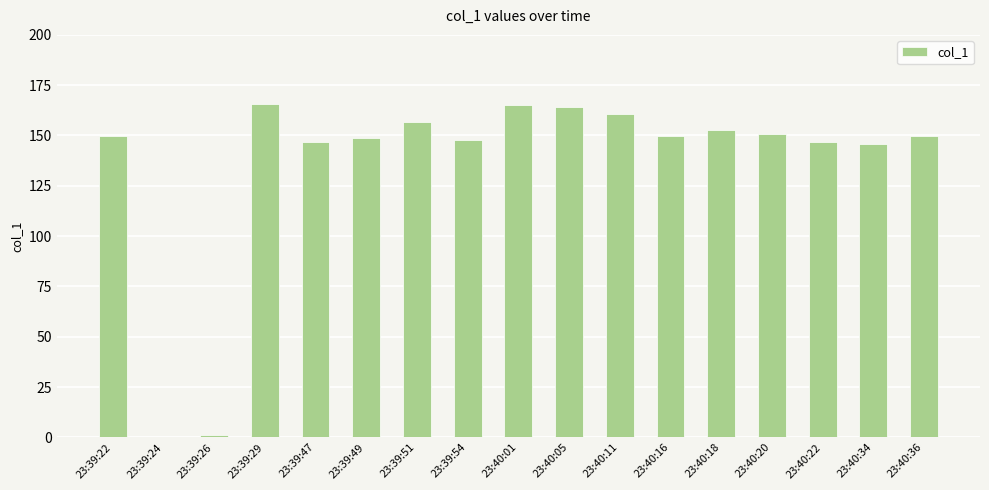

How many data points does each series have?

17